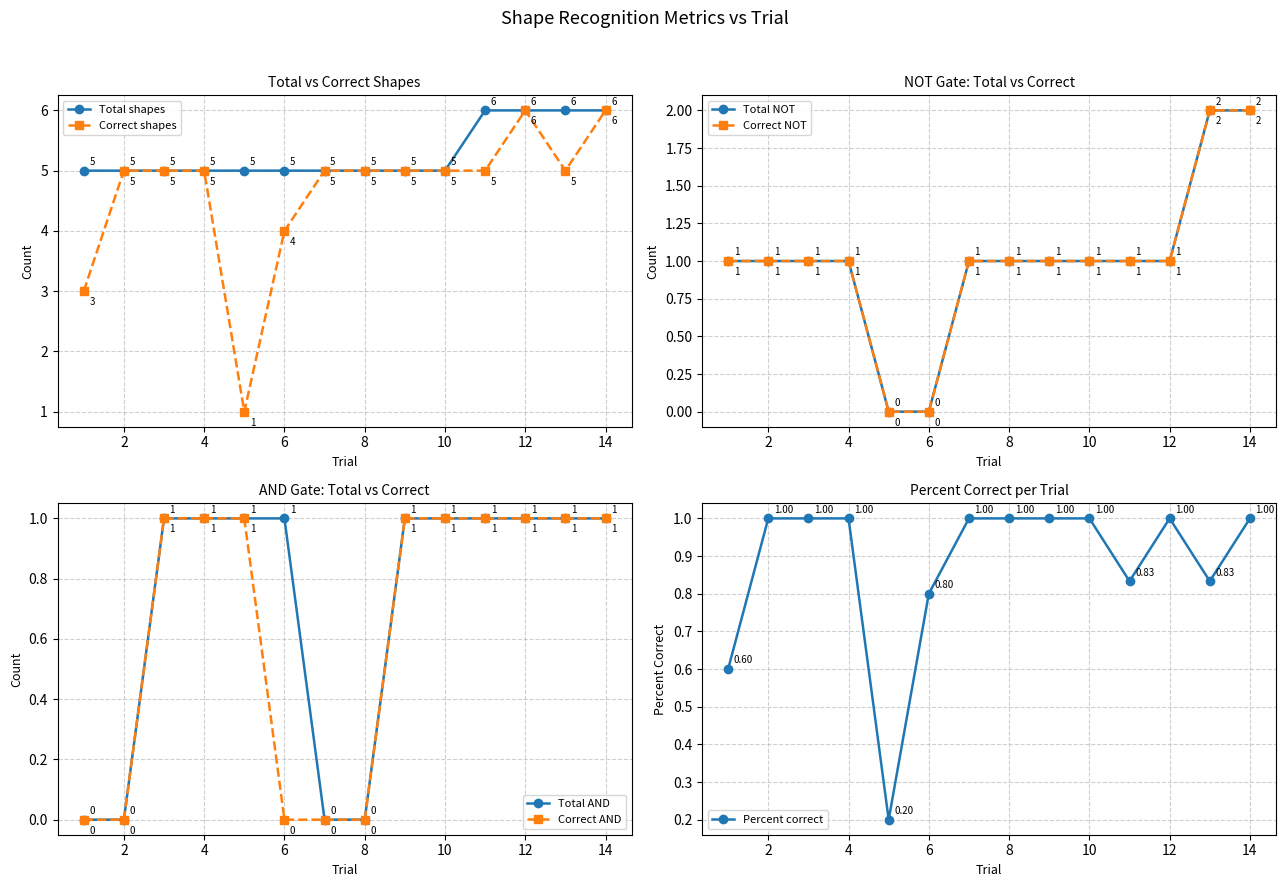

What value does the Total shapes series have at 5?

5